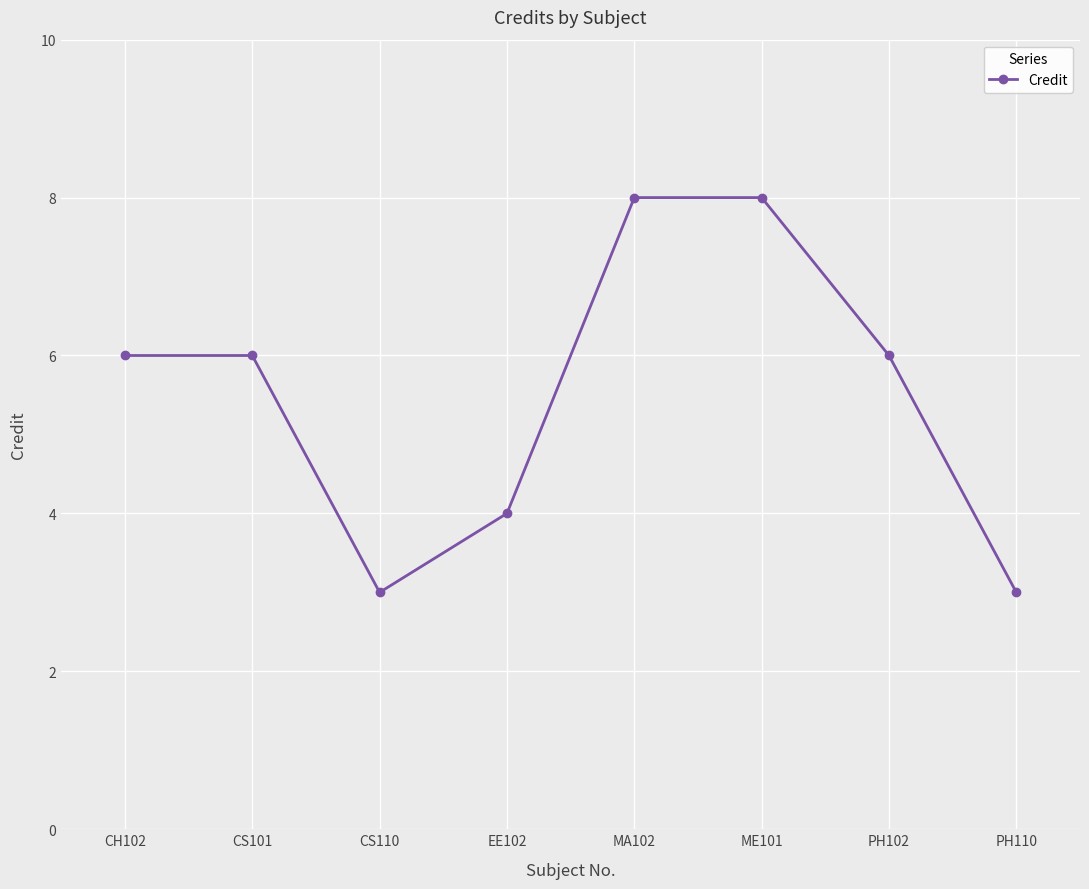

What is the label of the 8th point from the left?

PH110